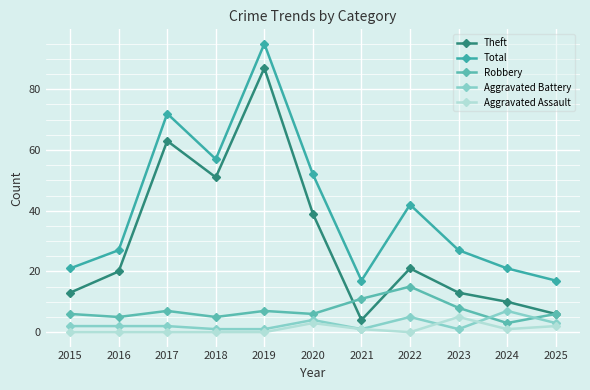

How many interior local peaks does the Aggravated Battery series have?

3